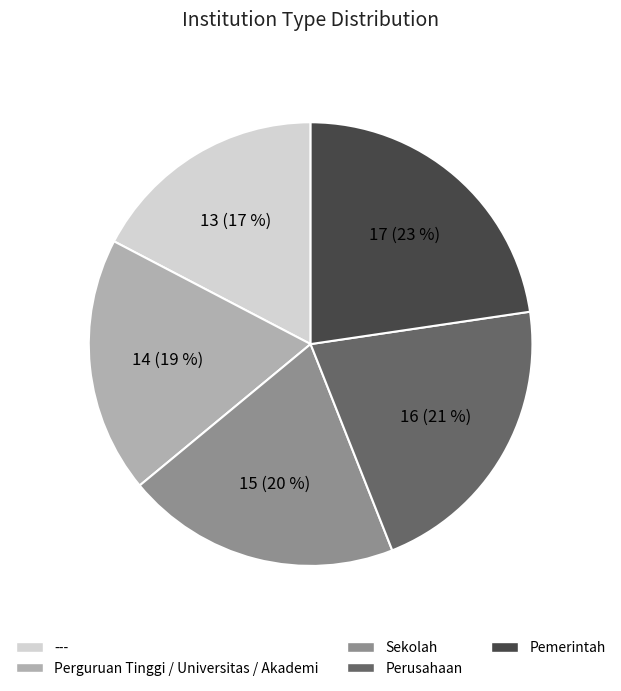

Which has a higher value, Sekolah or Pemerintah?

Pemerintah